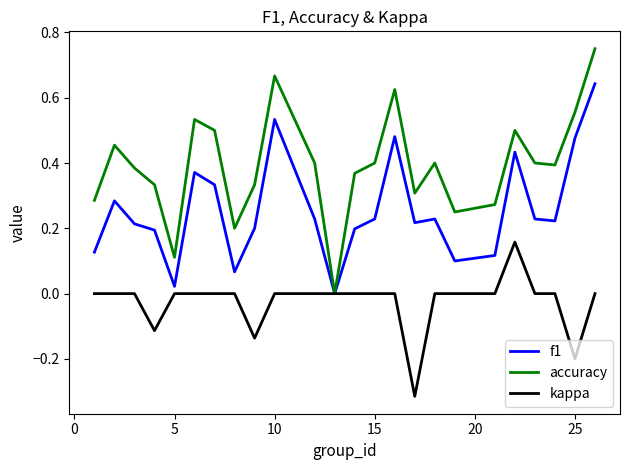

Rank the series by their average value, from highest to lowest.

accuracy, f1, kappa